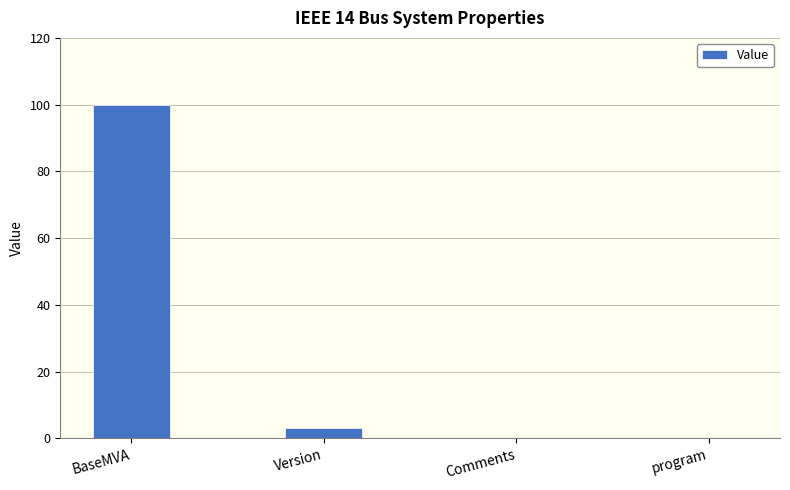

What is the greatest value displayed?

100